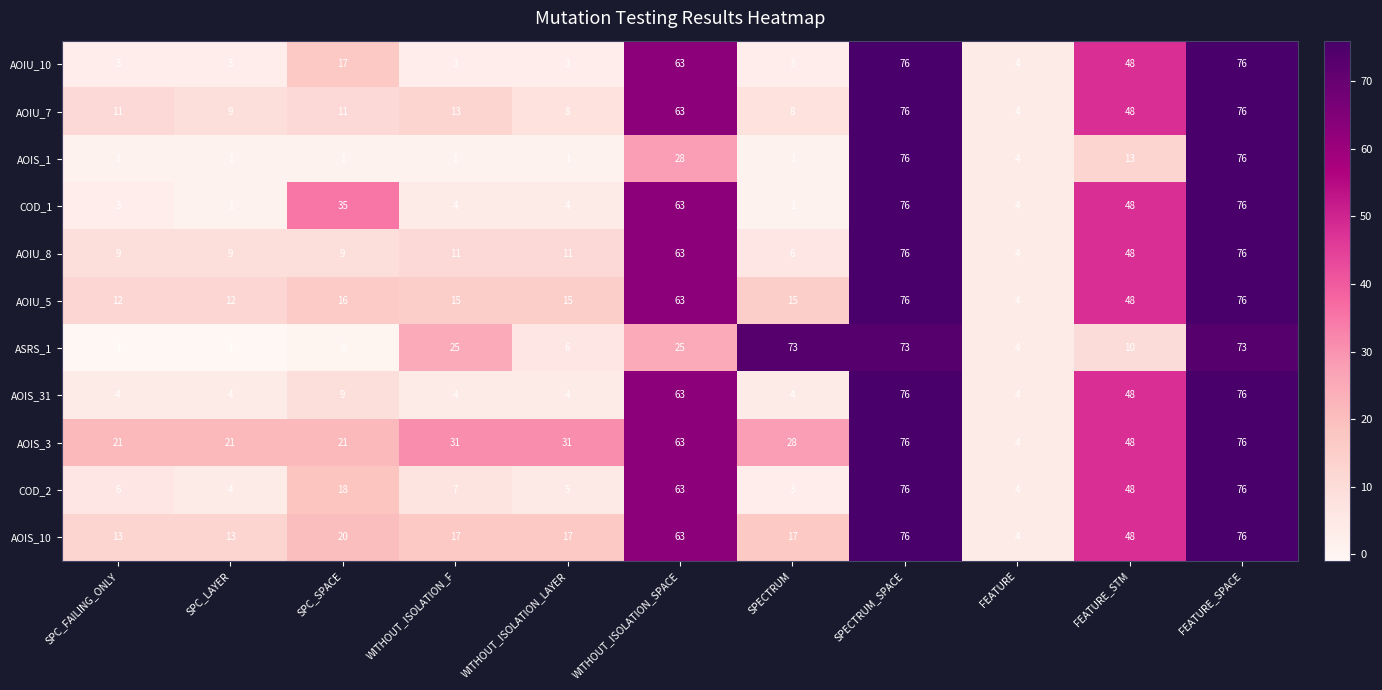

What is the difference between the highest and lowest values at WITHOUT_ISOLATION_LAYER?

30